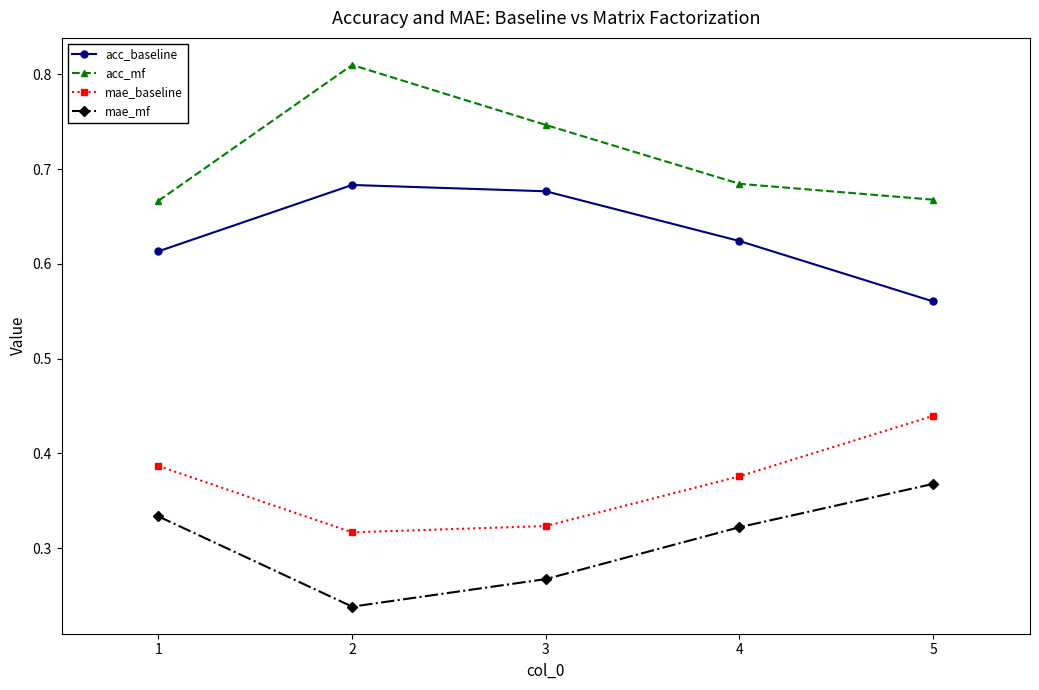

At which label does acc_baseline reach its minimum?

5